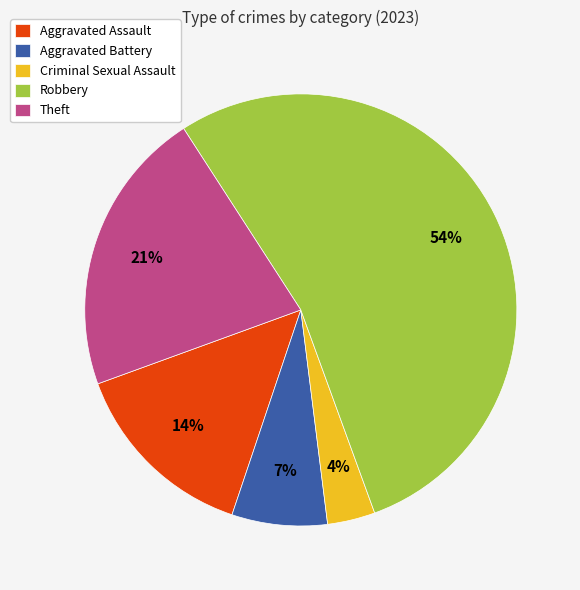

To the nearest percent, what is the difference between the Aggravated Battery and Theft slice percentages?

14%